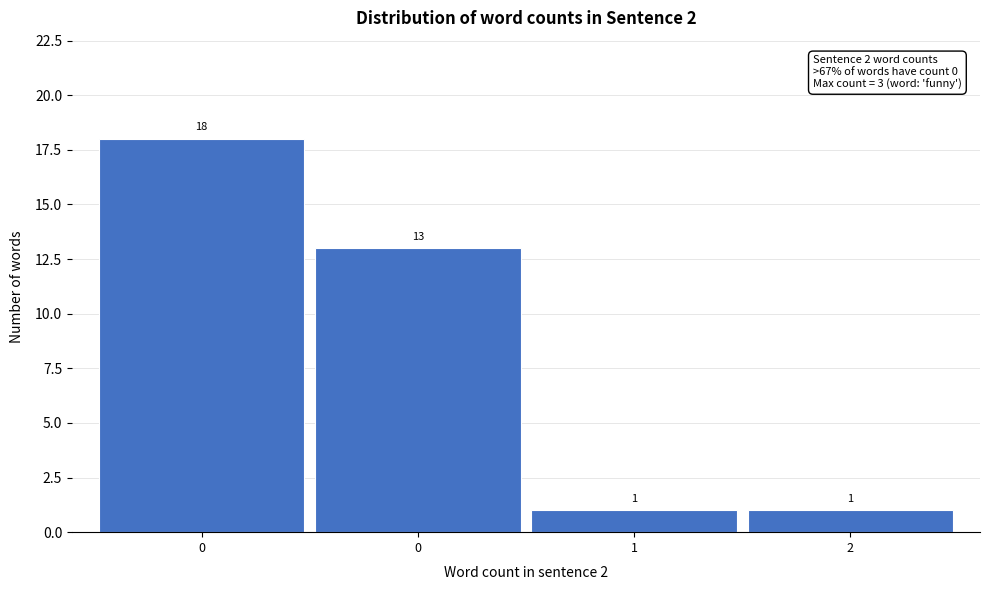

How many series are shown in this chart?

1